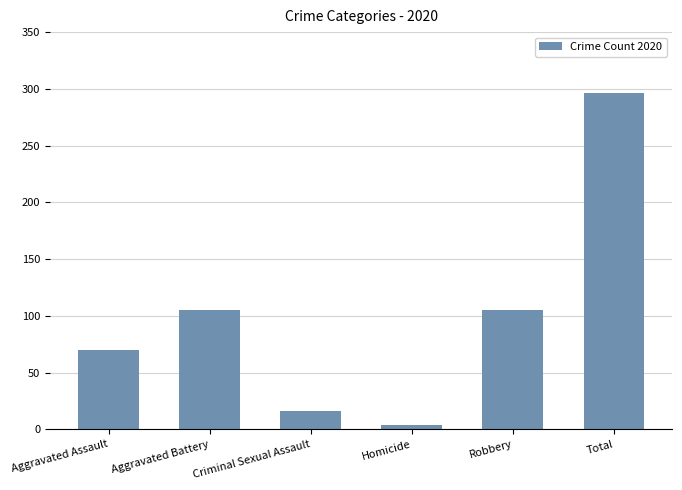

What is the change in value from Aggravated Assault to Homicide?

-66